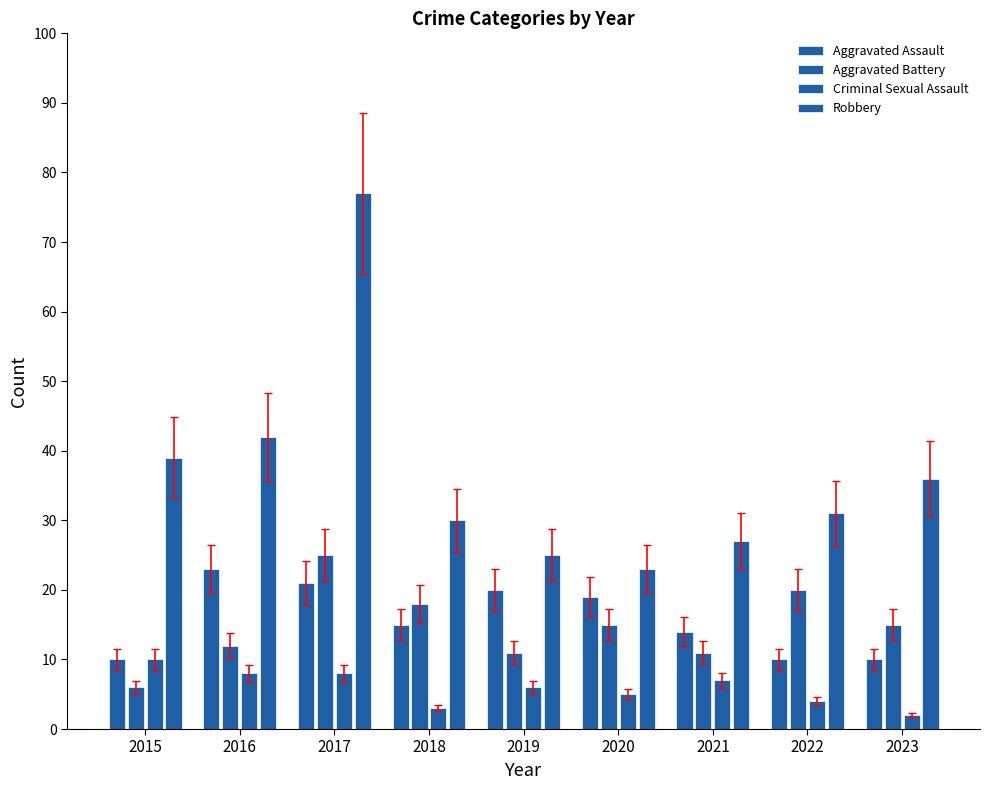

Rank the series at 2017 from highest to lowest value.

Robbery, Aggravated Battery, Aggravated Assault, Criminal Sexual Assault